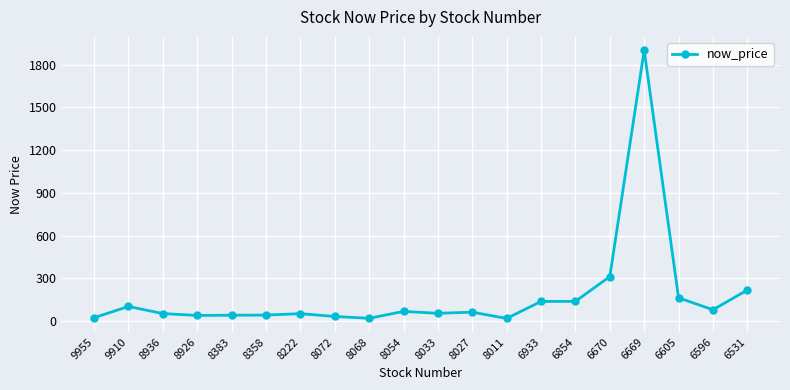

The value at 6605 is 44.4. True or false?

False